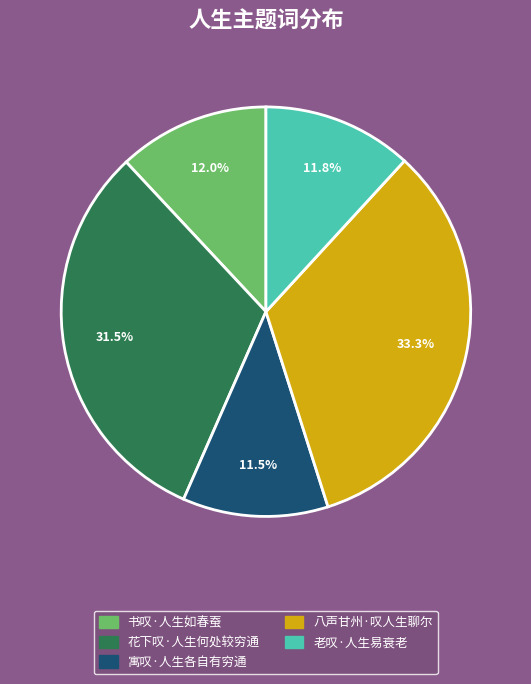

Approximately how many times larger is the value at 老叹·人生易衰老 compared to 八声甘州·叹人生聊尔?

0.4